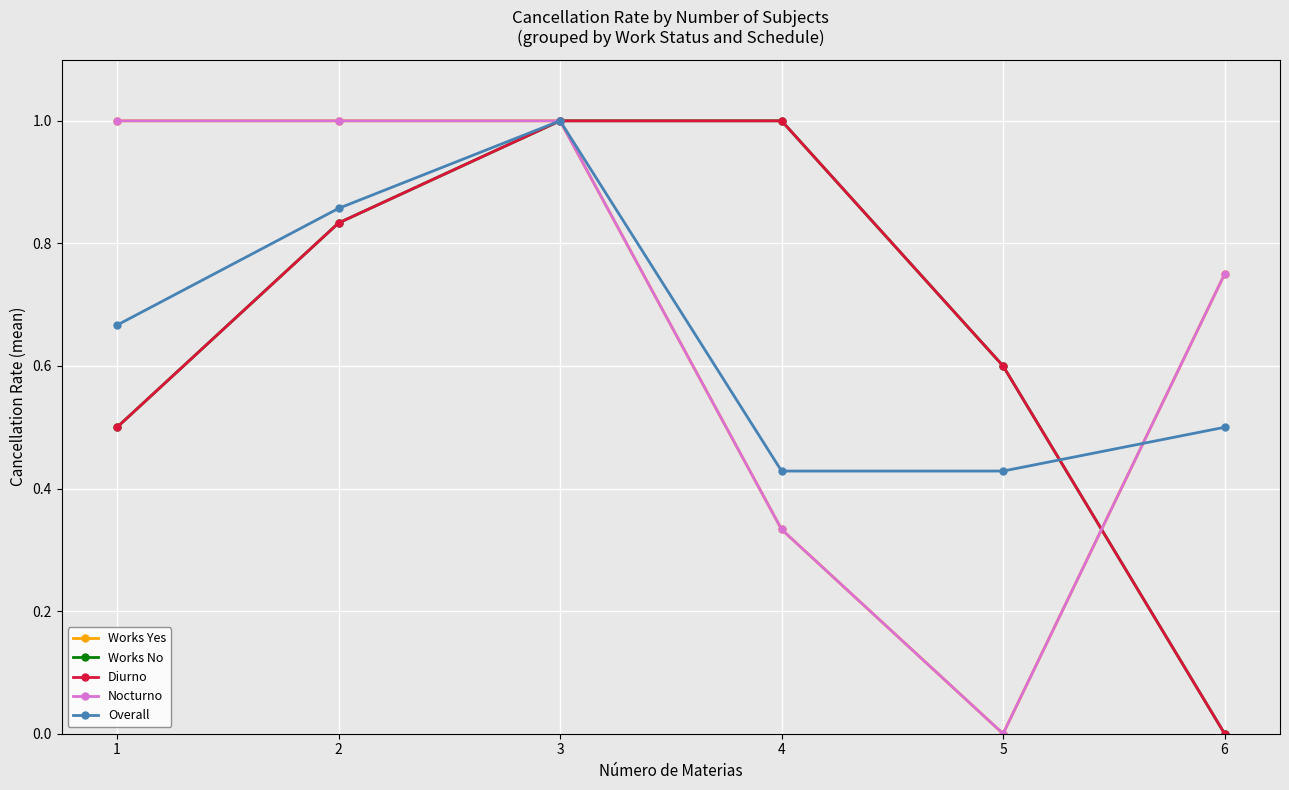

Rank the categories by Works Yes value from highest to lowest.

1, 2, 3, 6, 4, 5